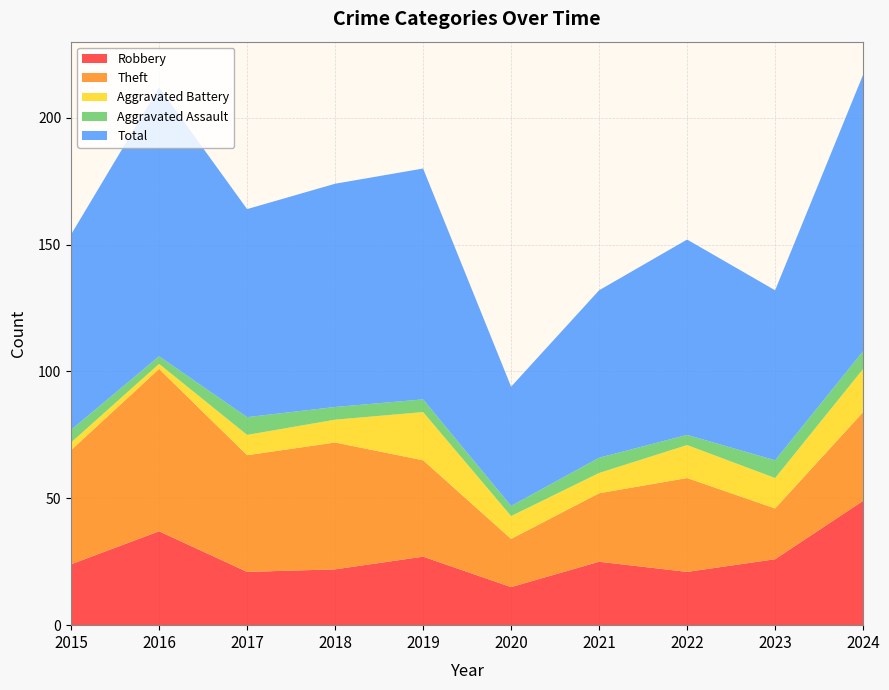

Reading right to left, transcribe all the data shown in this chart.

Robbery: 2024=49	2023=26	2022=21	2021=25	2020=15	2019=27	2018=22	2017=21	2016=37	2015=24
Theft: 2024=35	2023=20	2022=37	2021=27	2020=19	2019=38	2018=50	2017=46	2016=64	2015=45
Aggravated Battery: 2024=17	2023=12	2022=13	2021=8	2020=9	2019=19	2018=9	2017=8	2016=2	2015=3
Aggravated Assault: 2024=7	2023=7	2022=4	2021=6	2020=4	2019=5	2018=5	2017=7	2016=3	2015=5
Total: 2024=109	2023=67	2022=77	2021=66	2020=47	2019=91	2018=88	2017=82	2016=106	2015=77